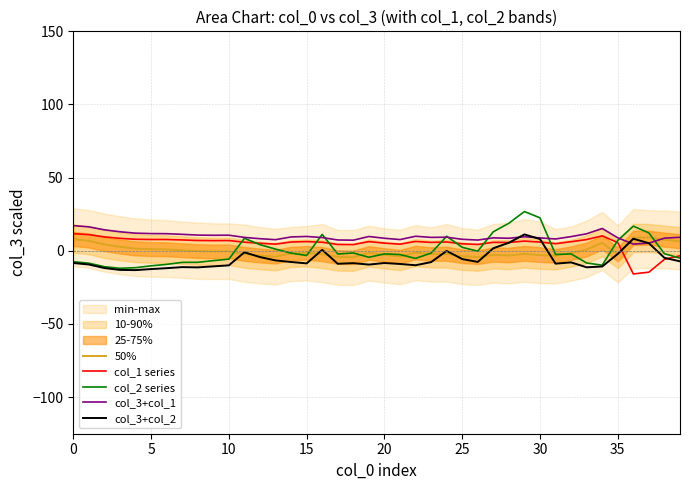

What are all the series names shown in the legend?

50%, col_1 series, col_2 series, col_3+col_1, col_3+col_2